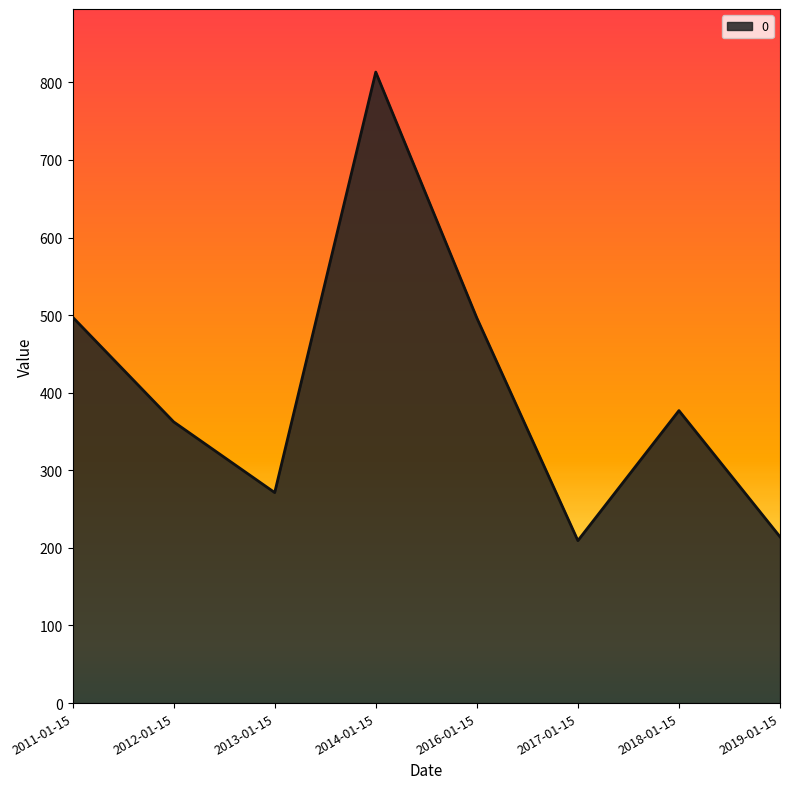

Is it true that the value at 2013-01-15 is 271.3?

True